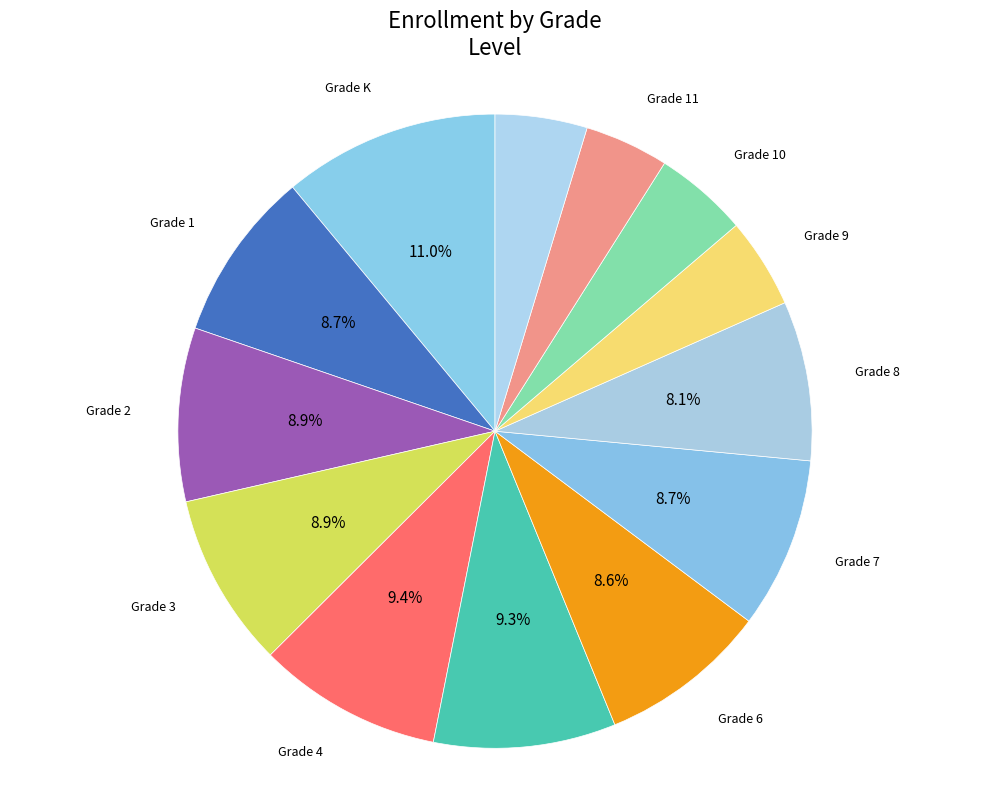

What is the ratio of the value at Grade 1 to the value at Grade 12?

1.9